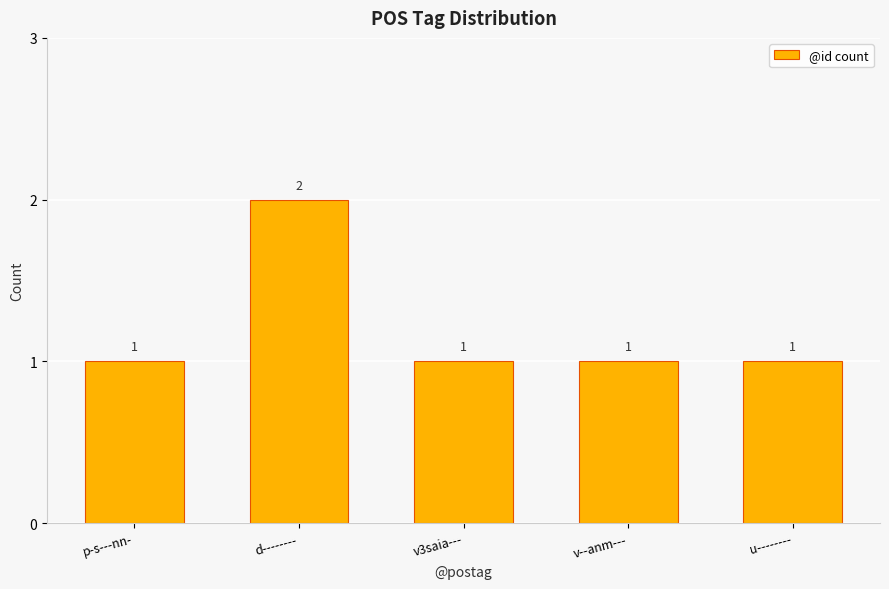

What is the difference between the maximum and minimum values?

1